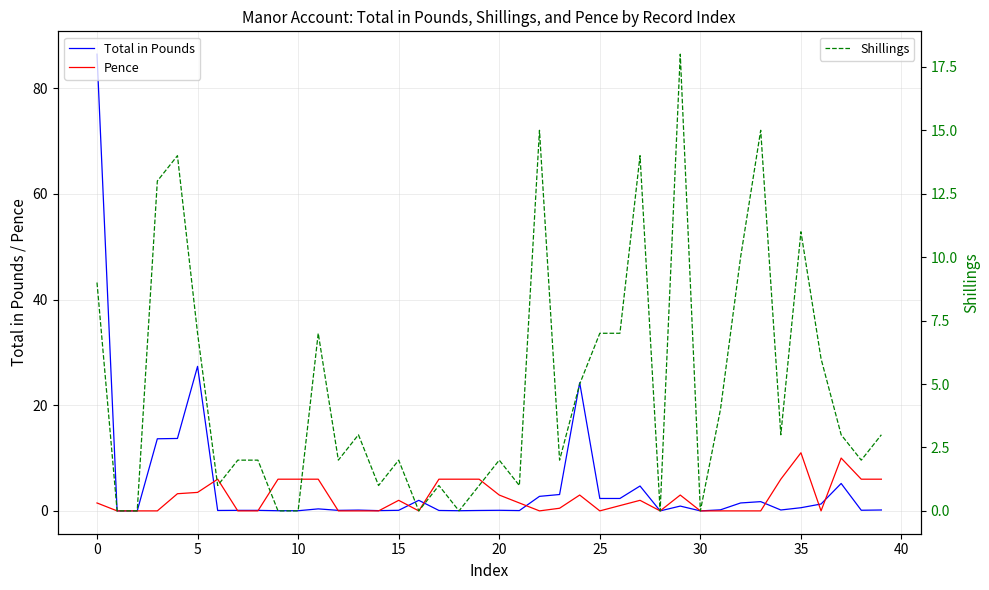

Does the chart have visible grid lines?

Yes